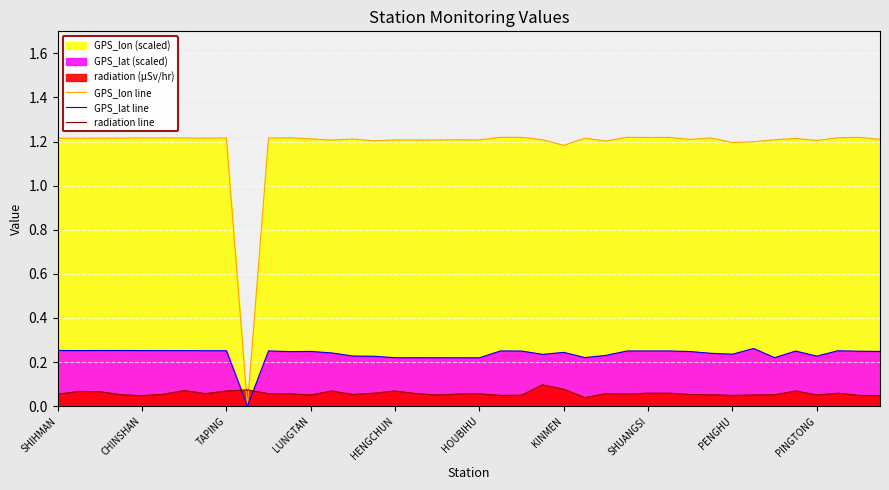

List the series in order of their peak value, lowest first.

radiation line, GPS_lat line, GPS_lon line